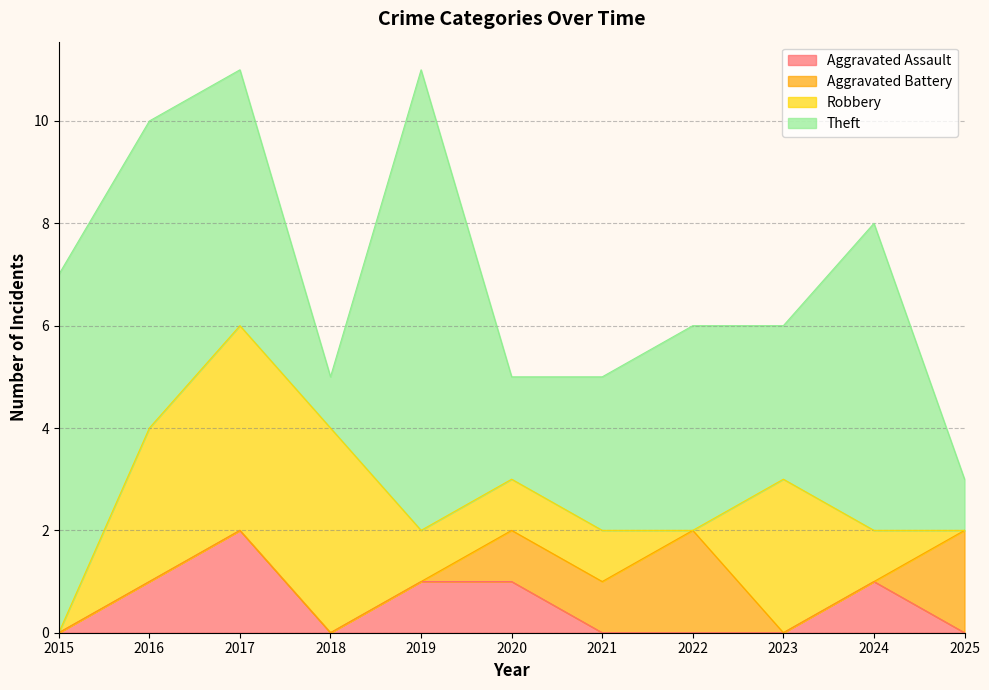

Between 2016 and 2017, which series saw the biggest shift?

Aggravated Assault